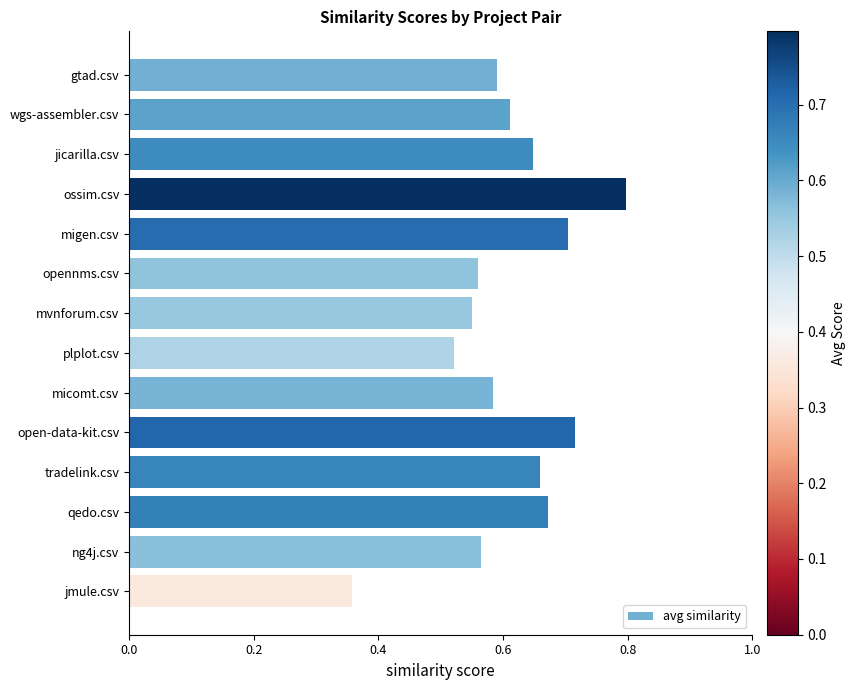

What is the label of the 2nd bar from the top?

wgs-assembler.csv